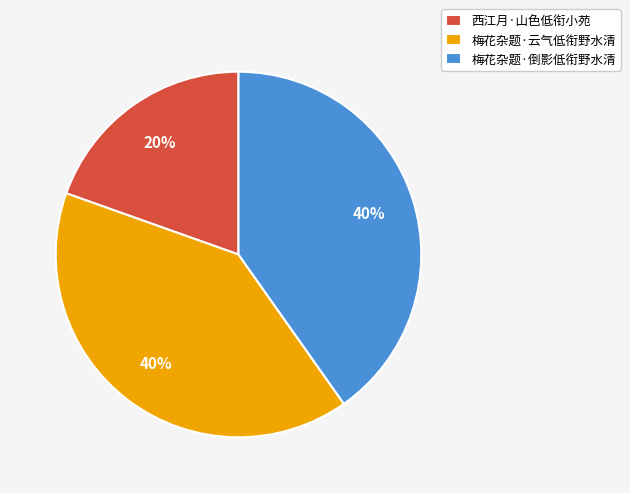

Is 梅花杂题·云气低衔野水清 the majority of the pie?

No